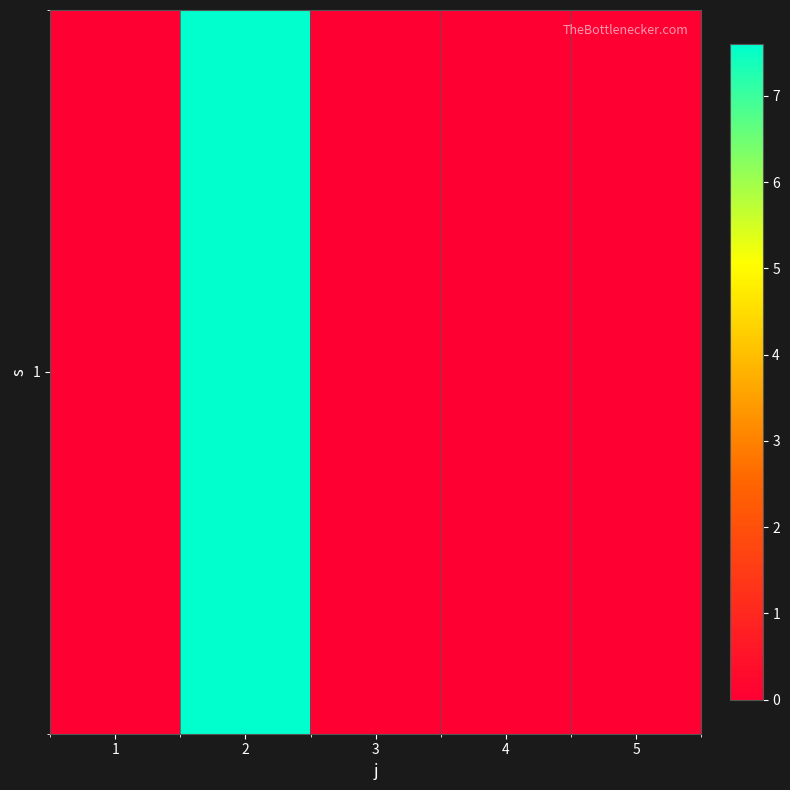

What is the approximate value at 2?

7.6